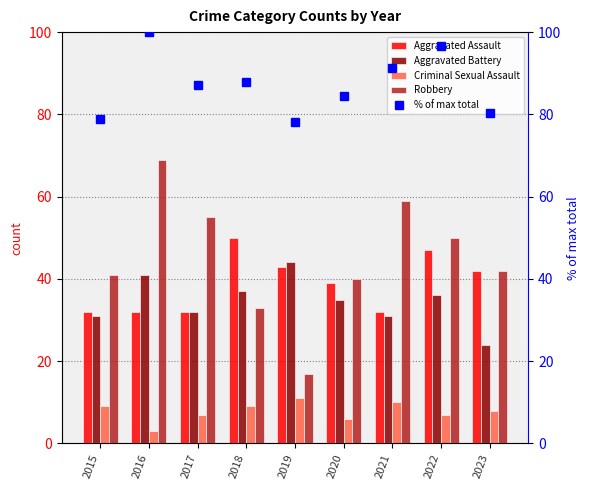

Which category has the lowest value in the Aggravated Battery series?

2023